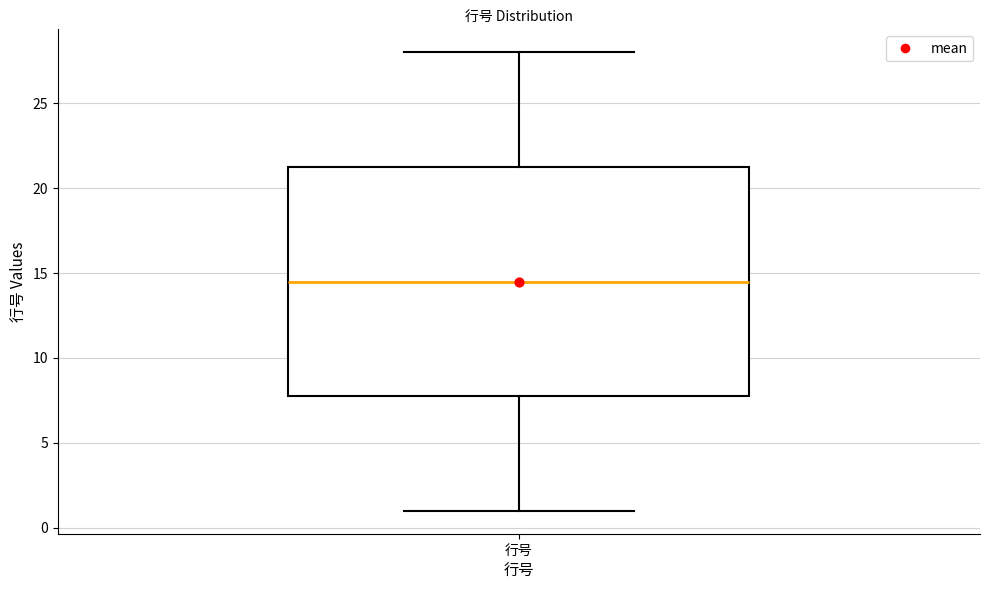

Transcribe this box plot: give where the median line is, the range the box spans, and where the two whiskers end, as read against the y-axis. The values are not printed on the chart, so give them approximately, as read against the axis.

median 14.5, box 8.0 to 21.5, whiskers 1.0 to 28.0